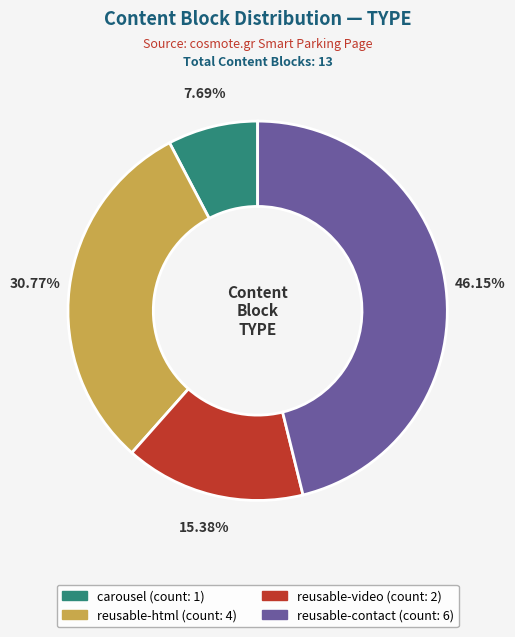

What percentage is NOT represented by reusable-contact?

53.8%